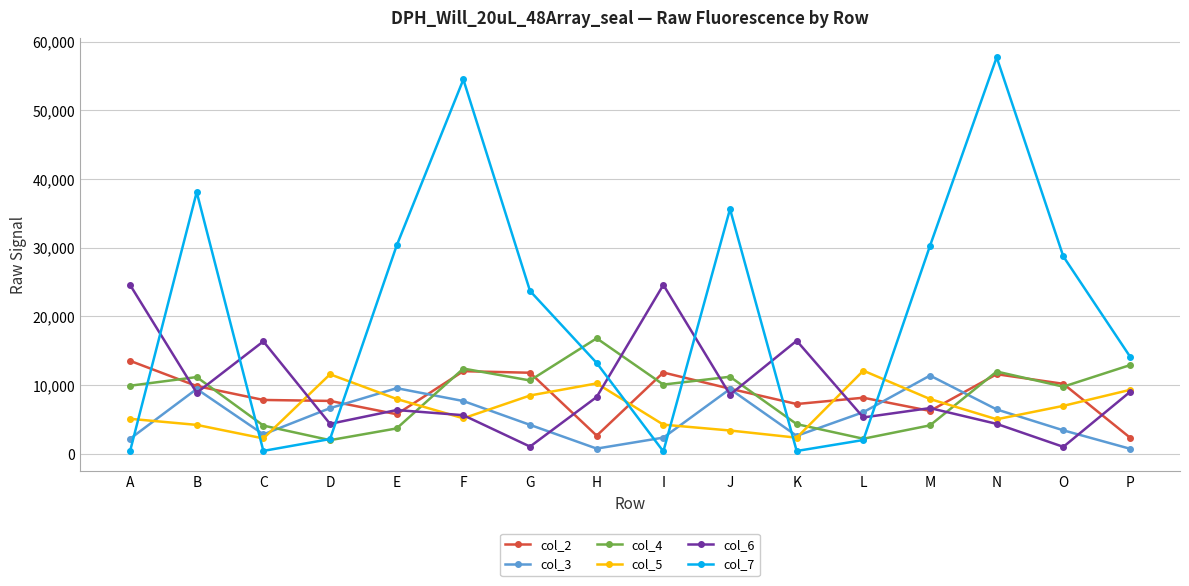

Which series has the widest spread of values?

col_7